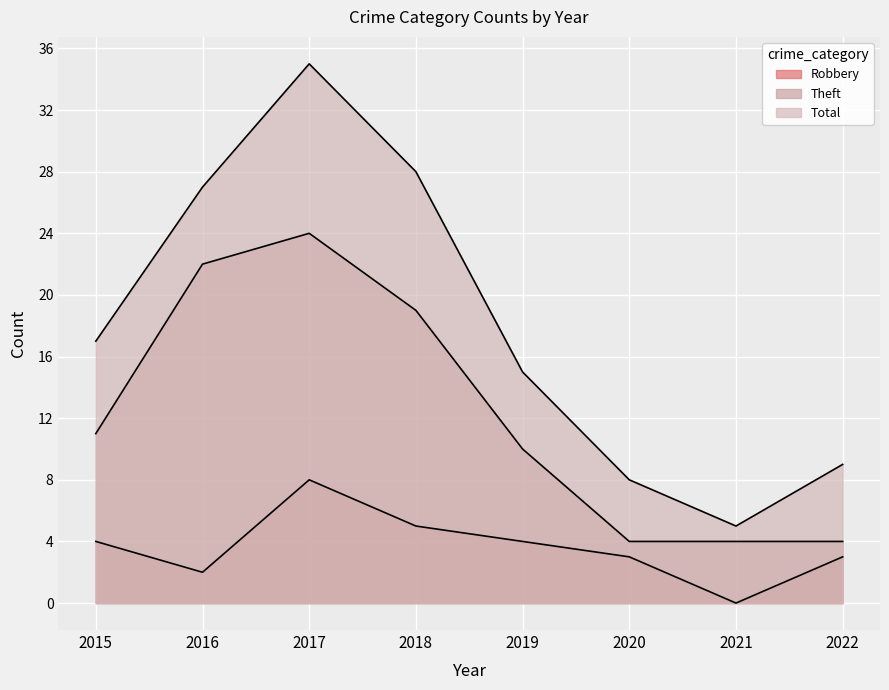

How many lines are shown in the chart?

3